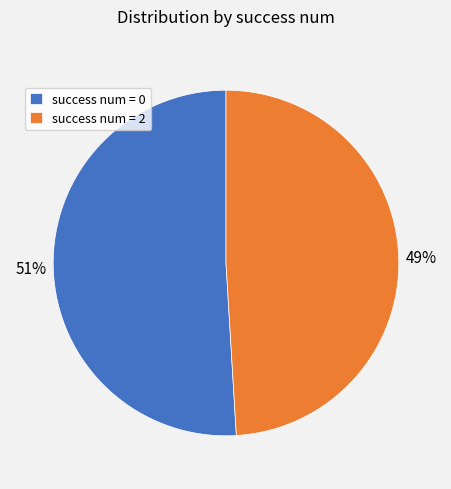

What is the largest slice in the pie chart?

success num = 0